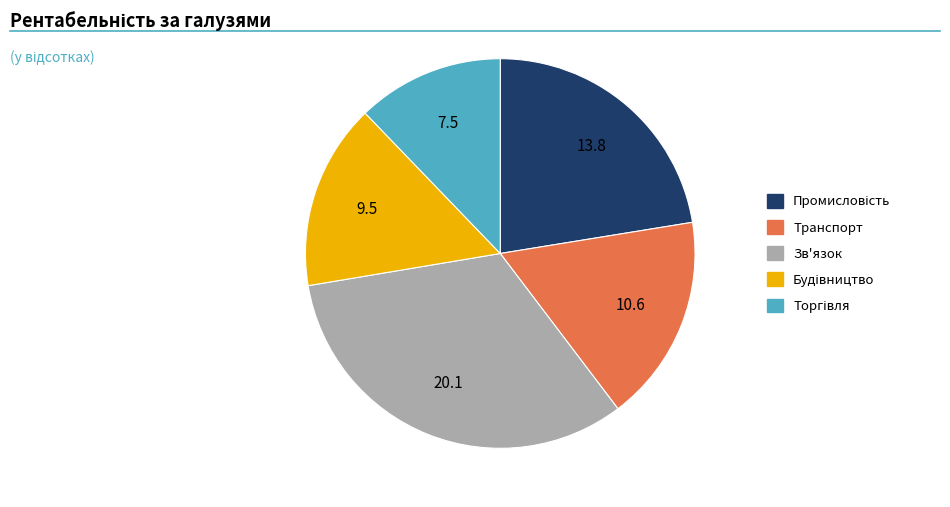

Which slice is the largest?

Зв'язок